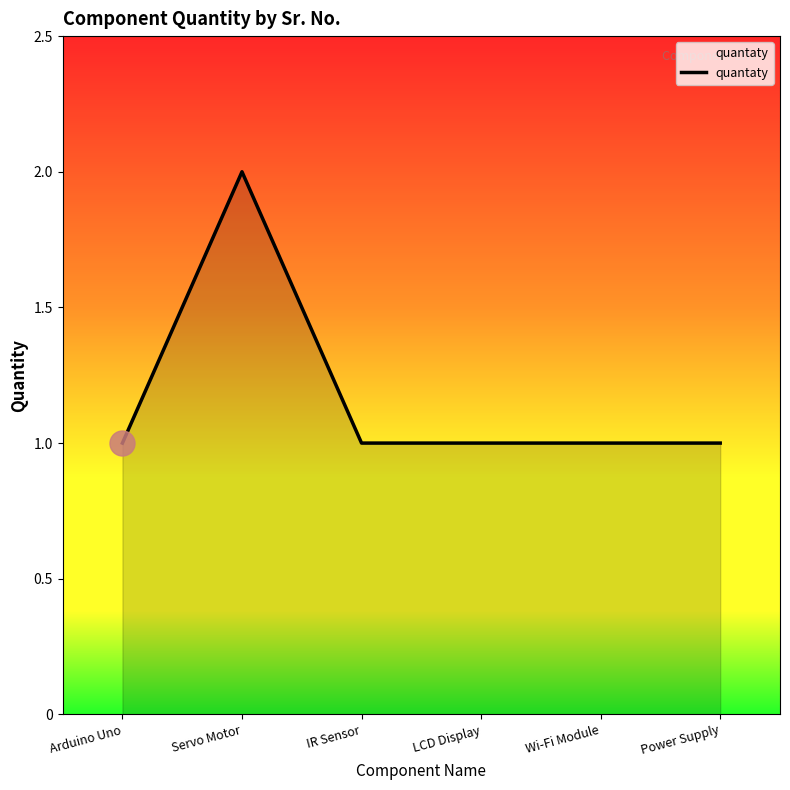

Count the values in the range 1 to 2.

6